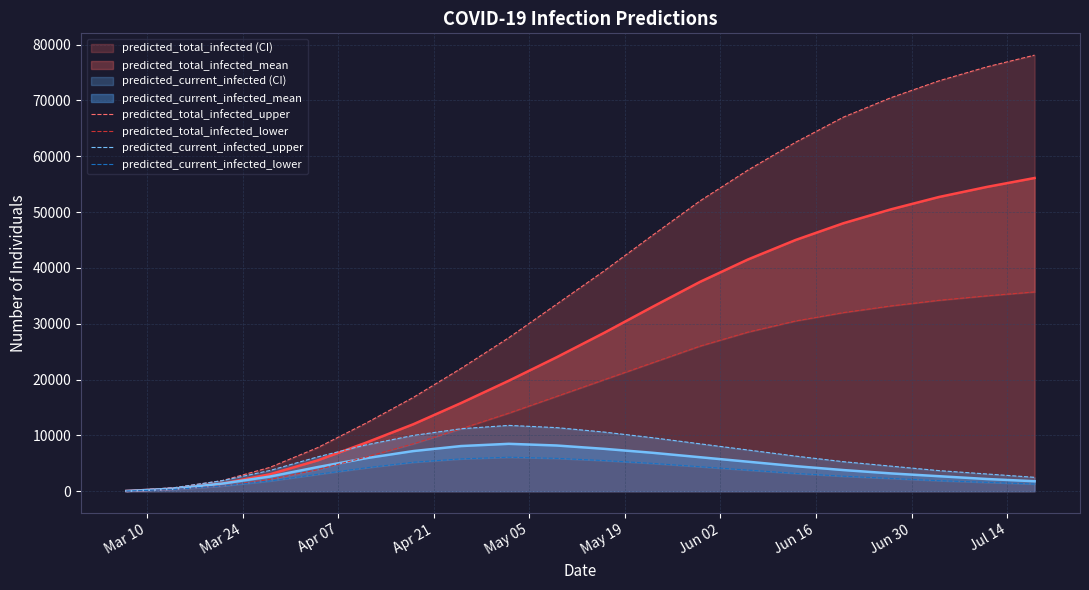

What is the highest value of the predicted_total_infected_mean series?

56100